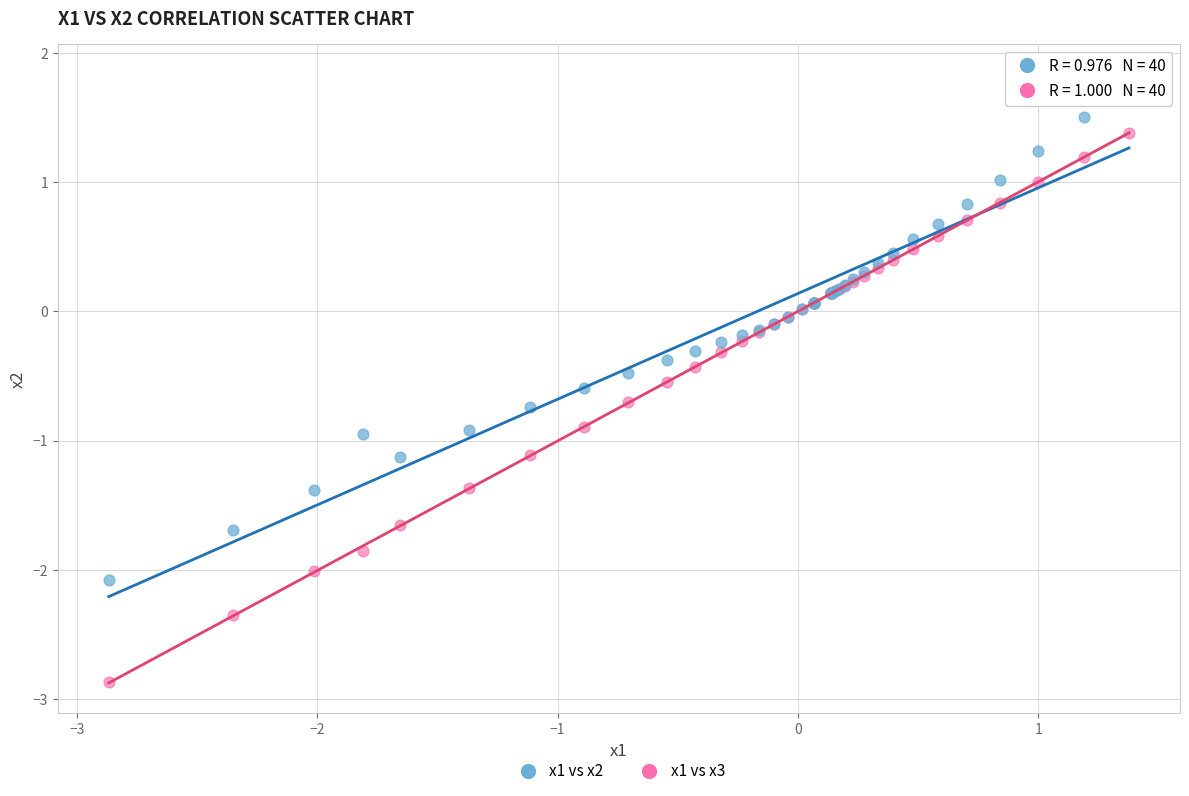

What are all the series names shown in the legend?

x1 vs x2, x1 vs x3